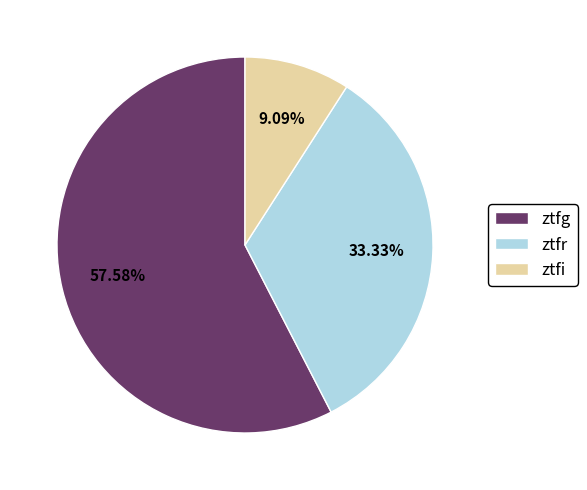

True or false: ztfg accounts for 58% of the total.

True